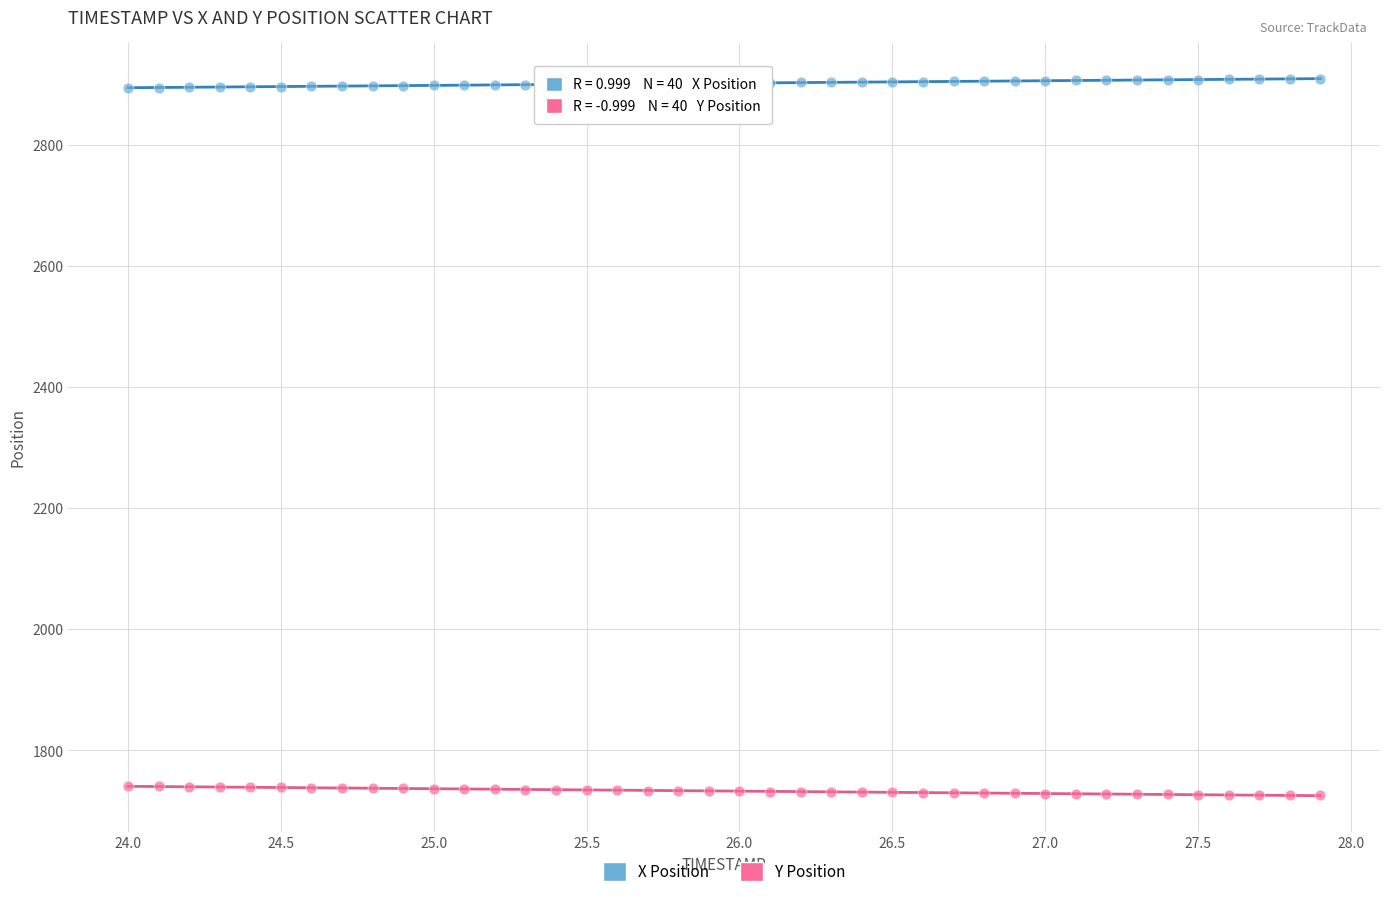

Across all data points, what is the range of X values (max minus min)?

3.9